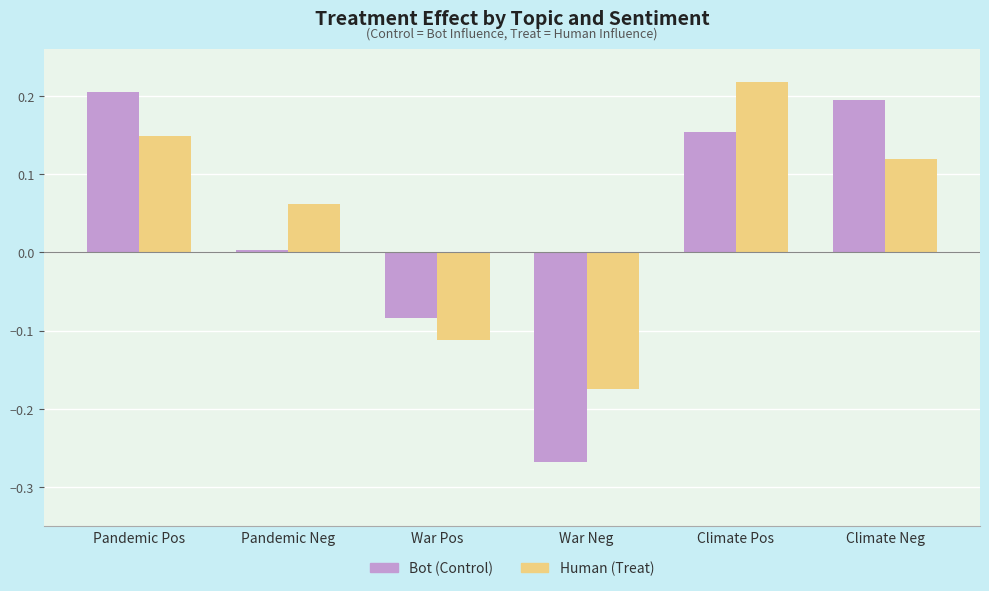

How many groups of bars are there?

6